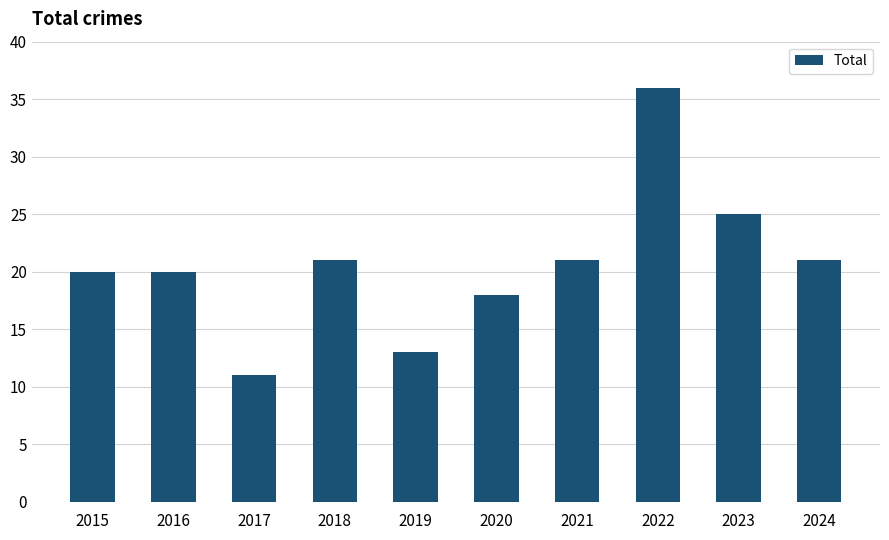

Count the number of categories in the chart.

10